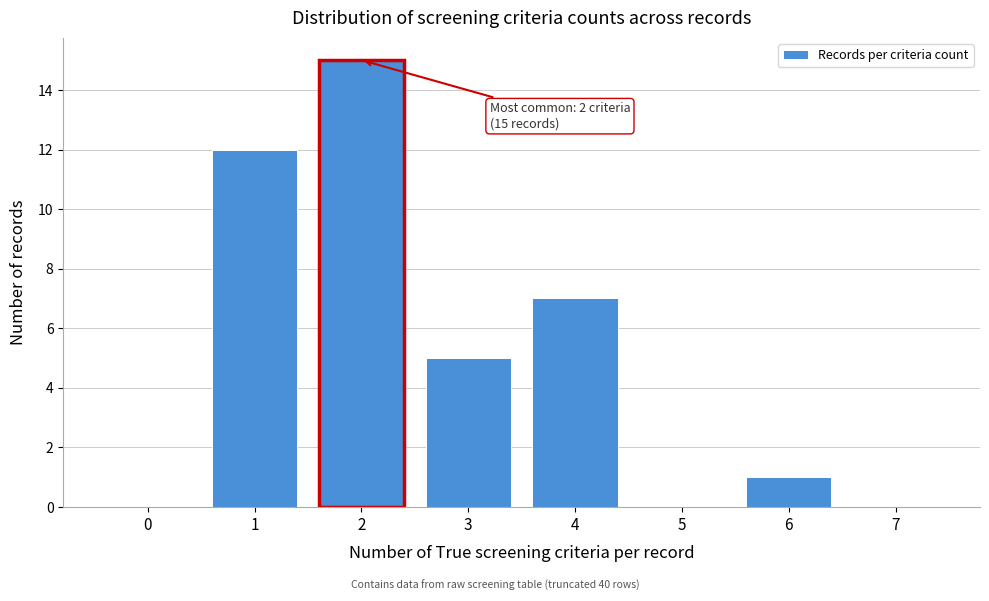

Which range on the x-axis has the tallest bar?

1.5 to 2.5